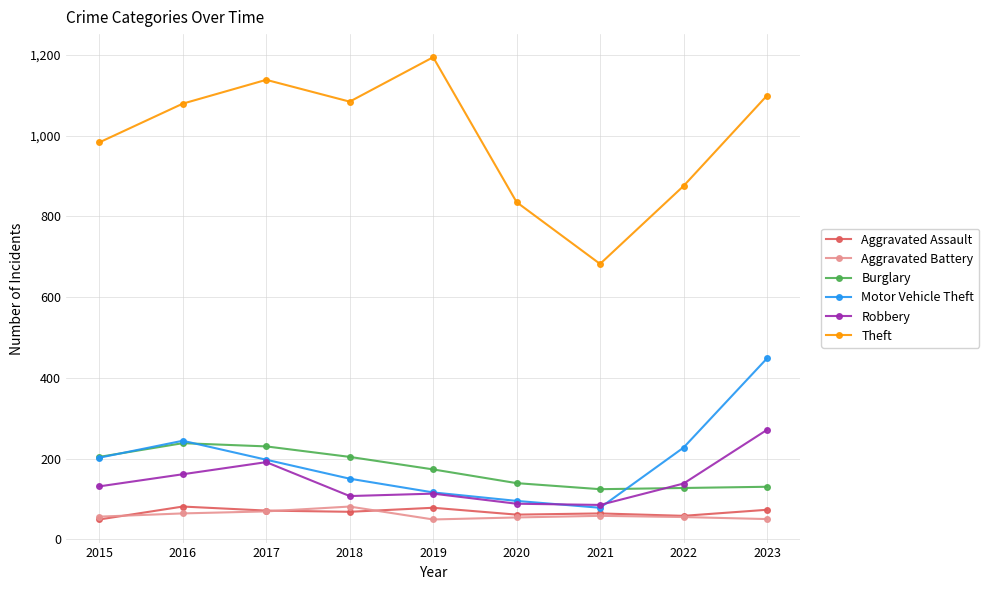

The Burglary series shows 139 at 2020. True or false?

True